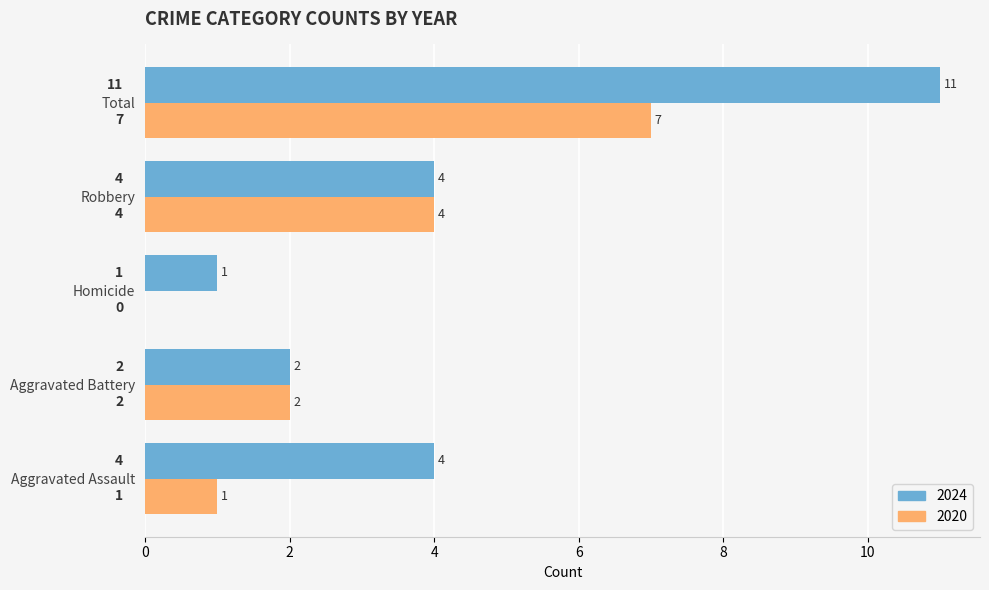

At which category is the sum across all series the highest?

Total